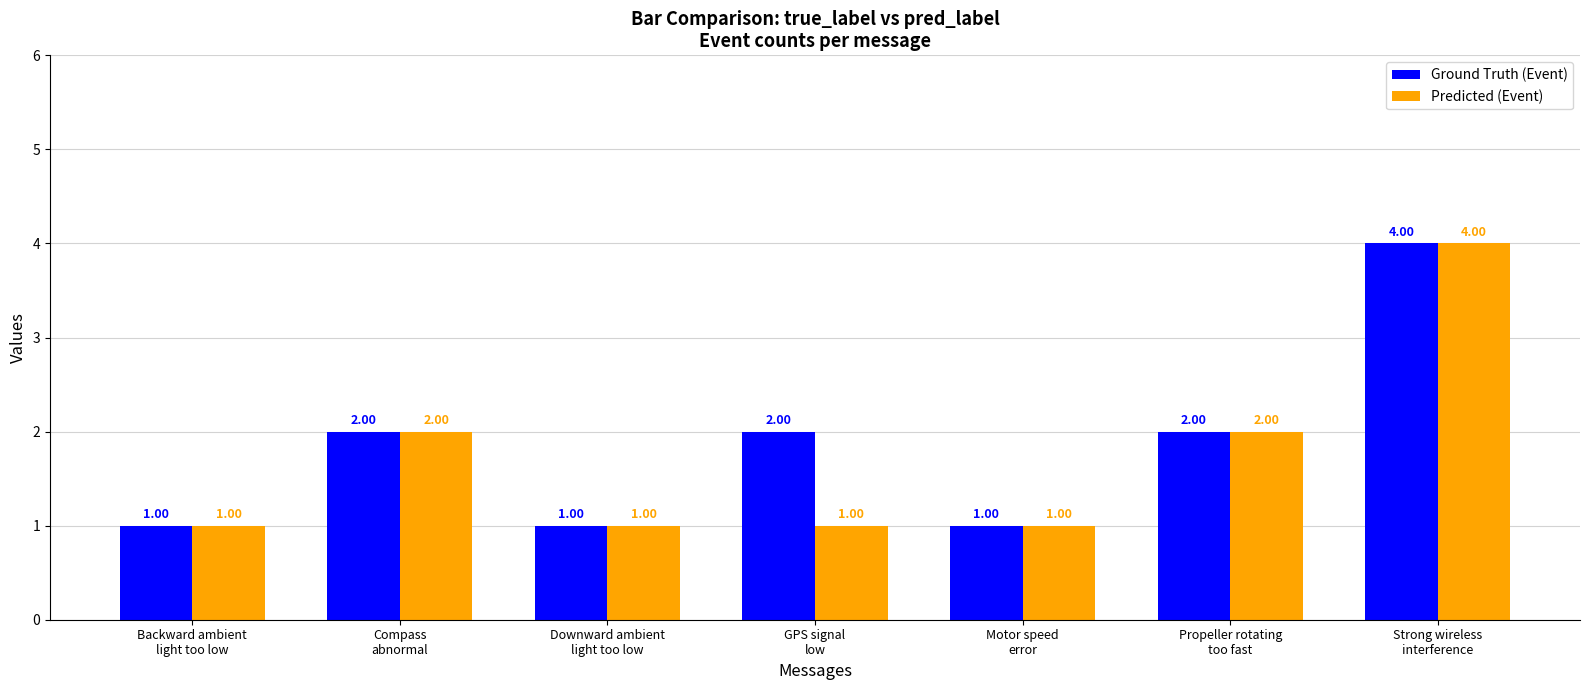

What is the sum of all Ground Truth (Event) values?

13